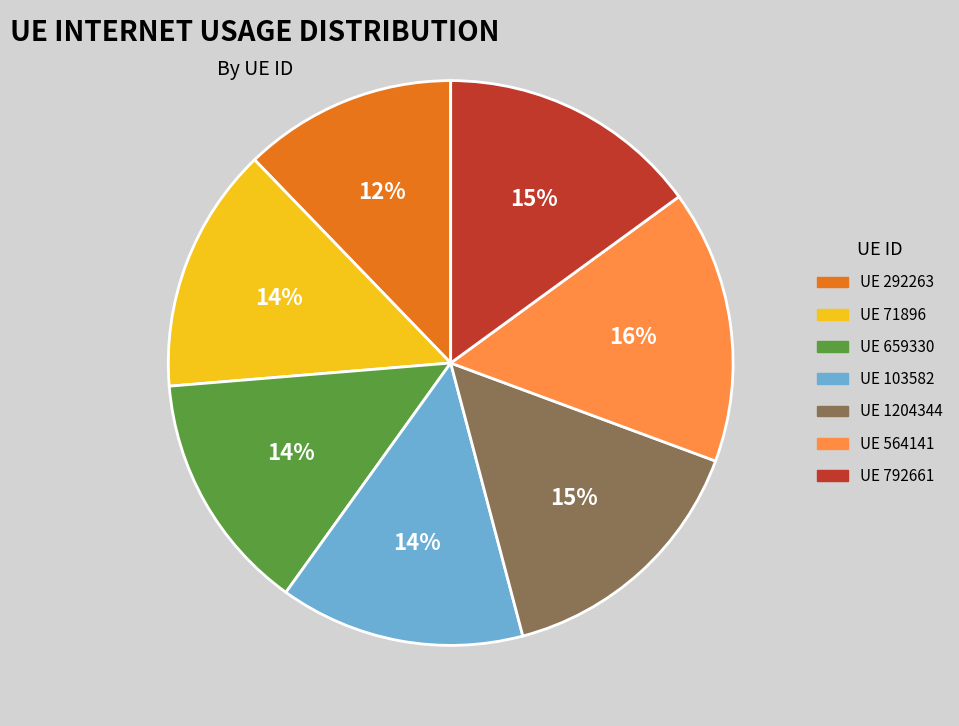

Is there a majority slice in this chart?

No